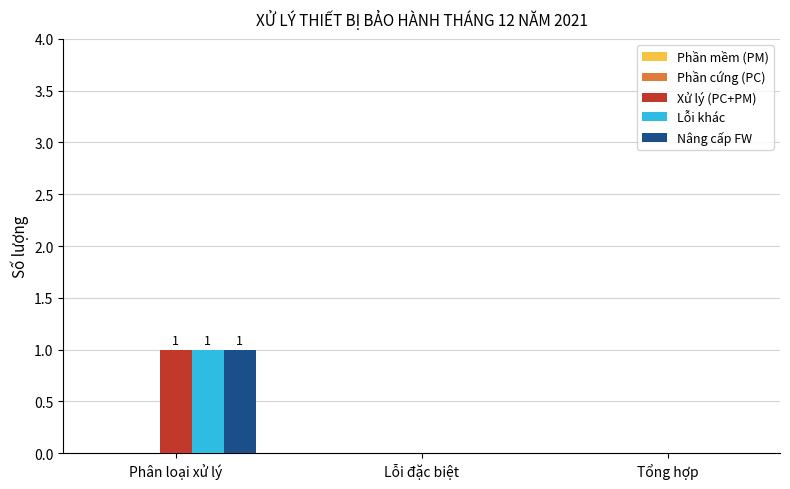

How many groups of bars are there?

3